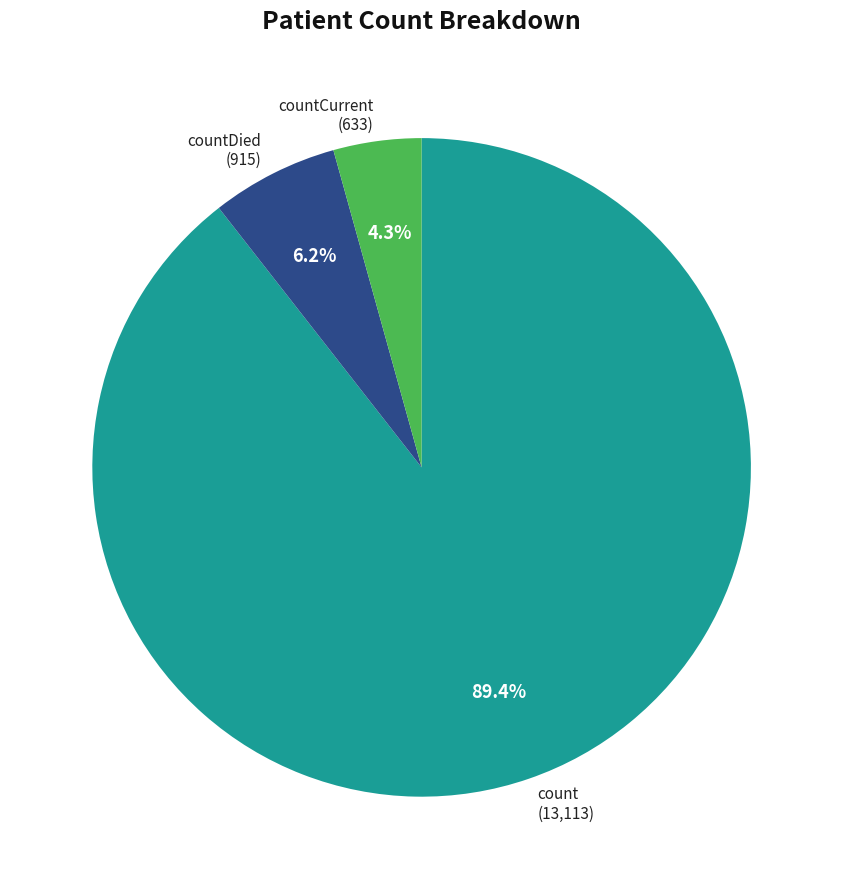

What percentage is the countCurrent slice, to the nearest percent?

4%